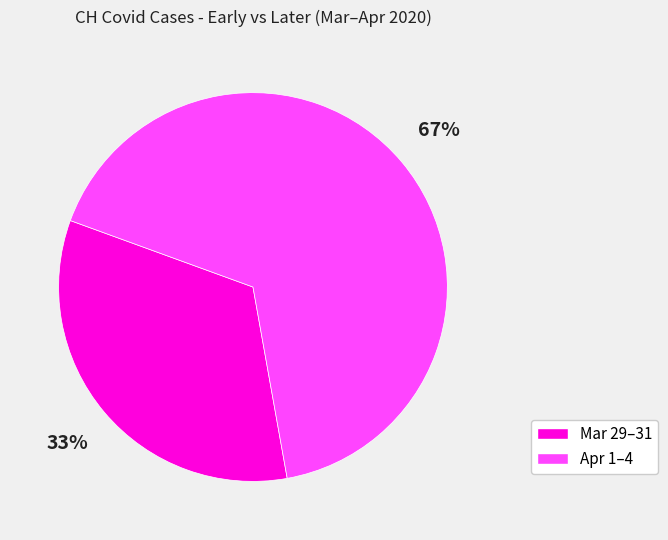

Is there a majority slice in this chart?

Yes